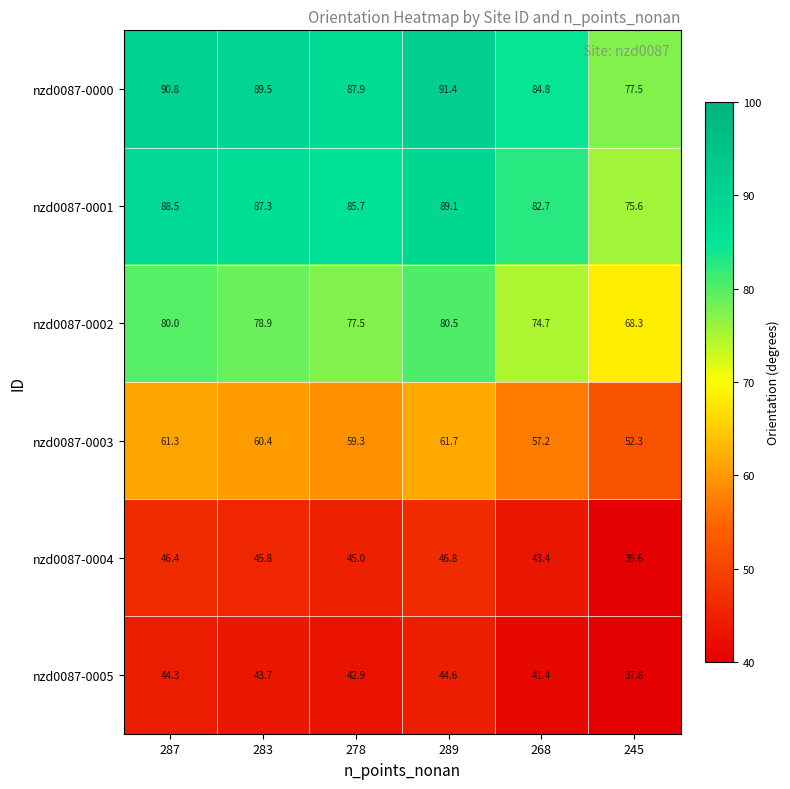

Is the value of nzd0087-0005 at 289 greater than the value of nzd0087-0000 at 278?

No